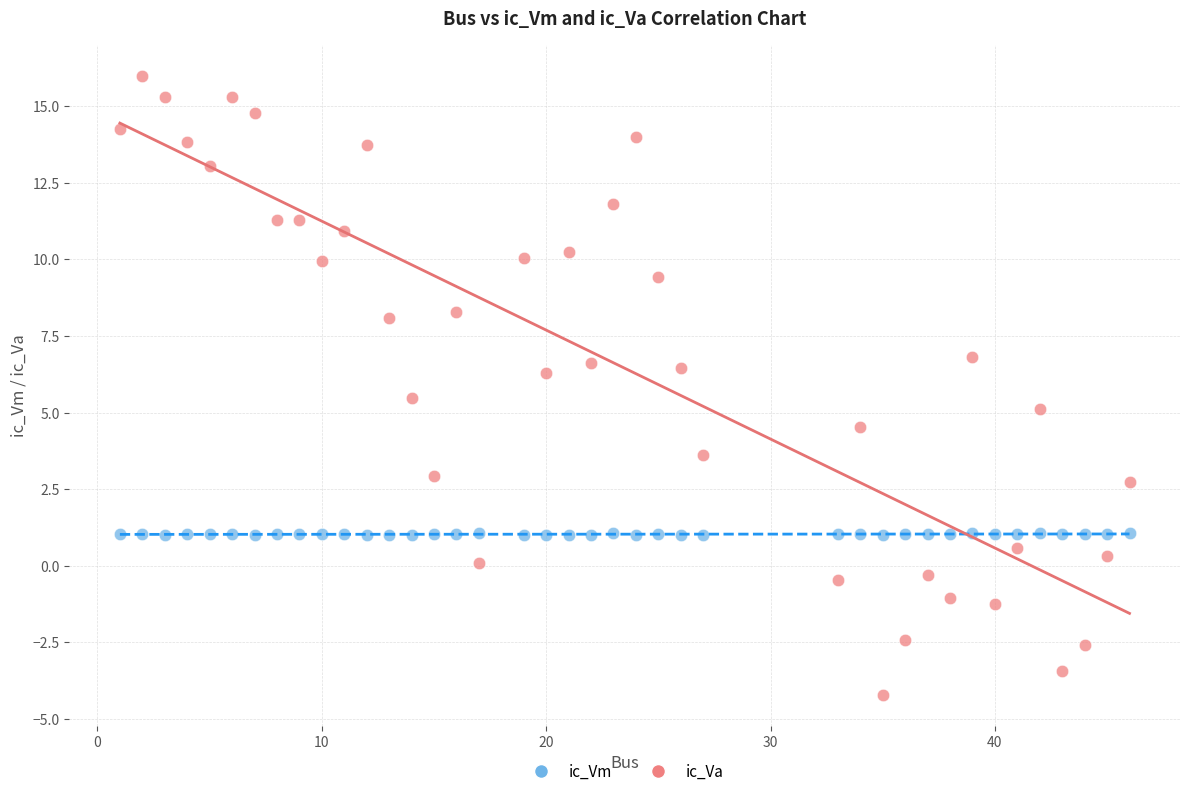

Across all data points, what is the range of X values (max minus min)?

45.0